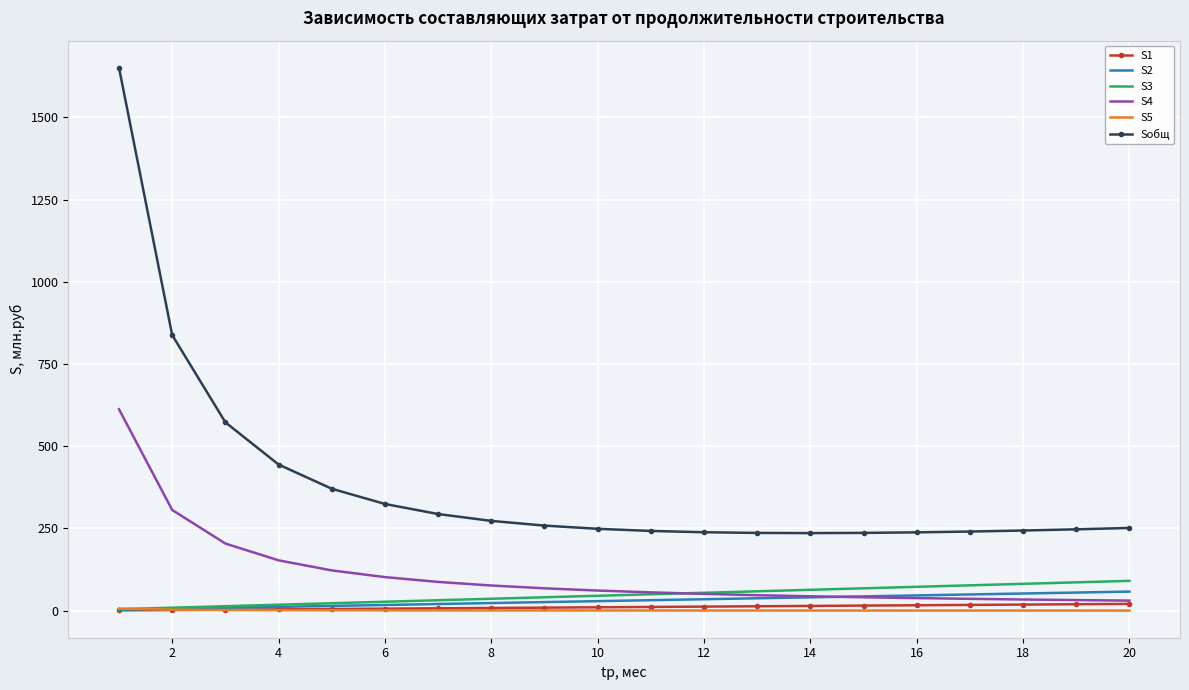

True or false: Sобщ and S2 intersect in this chart.

False